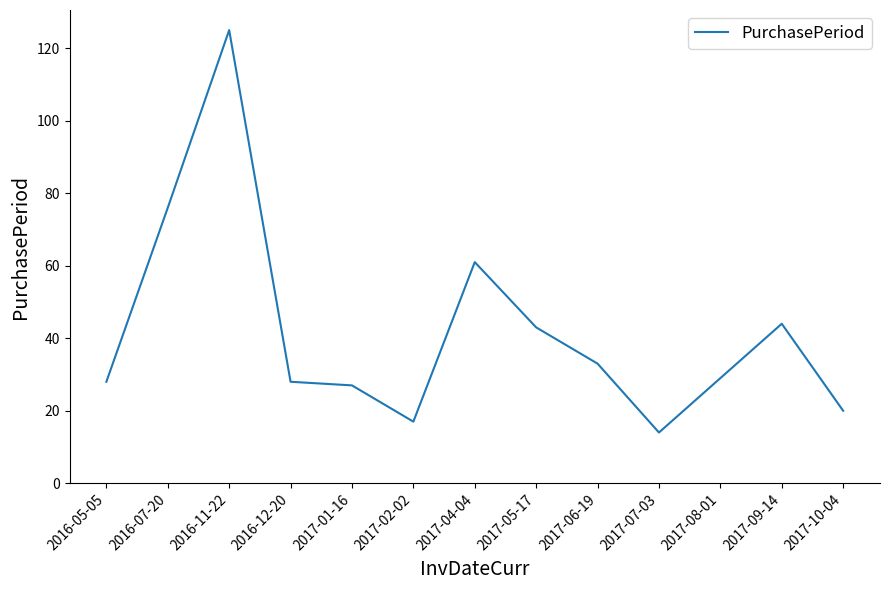

Read the value at 2016-05-05.

28